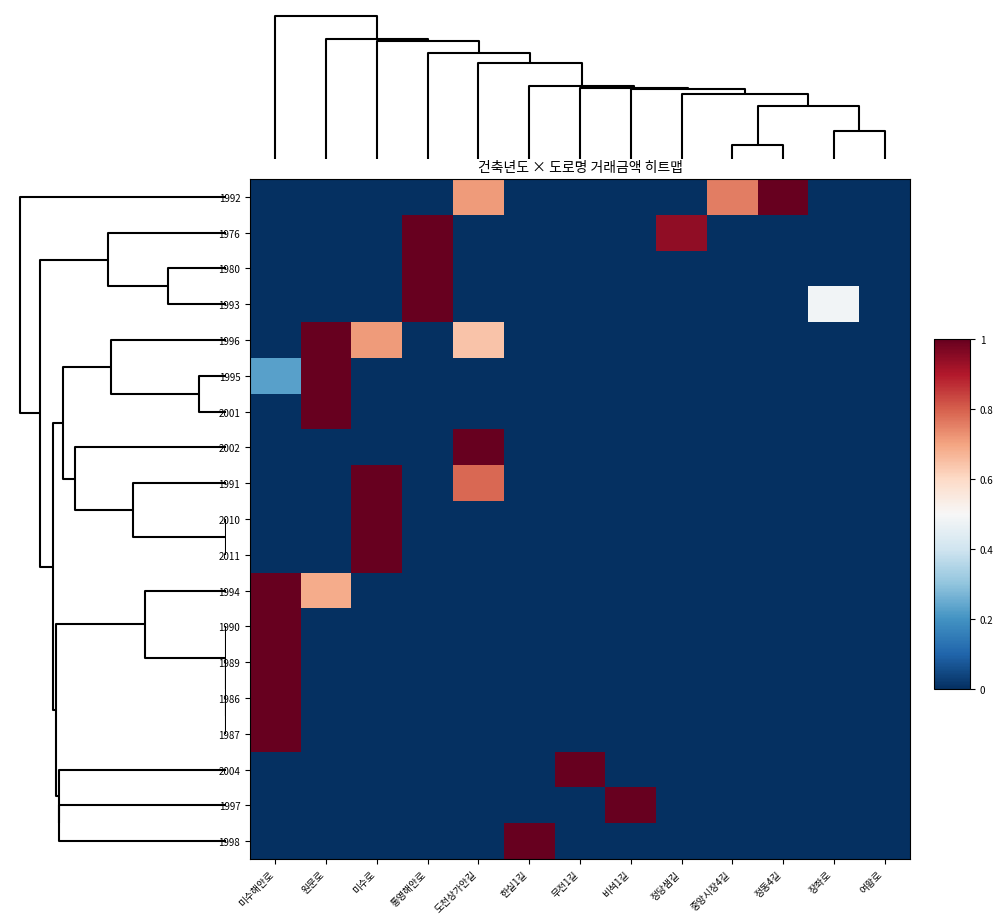

Reading left to right, what are all the values shown in this chart?

1992: 미수해안로=0.0	원문로=0.0	미수로=0.0	통영해안로=0.0	도천상가안길=0.7	한실1길=0.0	무전1길=0.0	비석1길=0.0	정당샘길=0.0	중앙시장4길=0.8	정동4길=1.0	장좌로=0.0	여황로=0.0
1976: 미수해안로=0.0	원문로=0.0	미수로=0.0	통영해안로=1.0	도천상가안길=0.0	한실1길=0.0	무전1길=0.0	비석1길=0.0	정당샘길=0.9	중앙시장4길=0.0	정동4길=0.0	장좌로=0.0	여황로=0.0
1980: 미수해안로=0.0	원문로=0.0	미수로=0.0	통영해안로=1.0	도천상가안길=0.0	한실1길=0.0	무전1길=0.0	비석1길=0.0	정당샘길=0.0	중앙시장4길=0.0	정동4길=0.0	장좌로=0.0	여황로=0.0
1993: 미수해안로=0.0	원문로=0.0	미수로=0.0	통영해안로=1.0	도천상가안길=0.0	한실1길=0.0	무전1길=0.0	비석1길=0.0	정당샘길=0.0	중앙시장4길=0.0	정동4길=0.0	장좌로=0.5	여황로=0.0
1996: 미수해안로=0.0	원문로=1.0	미수로=0.7	통영해안로=0.0	도천상가안길=0.6	한실1길=0.0	무전1길=0.0	비석1길=0.0	정당샘길=0.0	중앙시장4길=0.0	정동4길=0.0	장좌로=0.0	여황로=0.0
1995: 미수해안로=0.2	원문로=1.0	미수로=0.0	통영해안로=0.0	도천상가안길=0.0	한실1길=0.0	무전1길=0.0	비석1길=0.0	정당샘길=0.0	중앙시장4길=0.0	정동4길=0.0	장좌로=0.0	여황로=0.0
2001: 미수해안로=0.0	원문로=1.0	미수로=0.0	통영해안로=0.0	도천상가안길=0.0	한실1길=0.0	무전1길=0.0	비석1길=0.0	정당샘길=0.0	중앙시장4길=0.0	정동4길=0.0	장좌로=0.0	여황로=0.0
2002: 미수해안로=0.0	원문로=0.0	미수로=0.0	통영해안로=0.0	도천상가안길=1.0	한실1길=0.0	무전1길=0.0	비석1길=0.0	정당샘길=0.0	중앙시장4길=0.0	정동4길=0.0	장좌로=0.0	여황로=0.0
1991: 미수해안로=0.0	원문로=0.0	미수로=1.0	통영해안로=0.0	도천상가안길=0.8	한실1길=0.0	무전1길=0.0	비석1길=0.0	정당샘길=0.0	중앙시장4길=0.0	정동4길=0.0	장좌로=0.0	여황로=0.0
2010: 미수해안로=0.0	원문로=0.0	미수로=1.0	통영해안로=0.0	도천상가안길=0.0	한실1길=0.0	무전1길=0.0	비석1길=0.0	정당샘길=0.0	중앙시장4길=0.0	정동4길=0.0	장좌로=0.0	여황로=0.0
2011: 미수해안로=0.0	원문로=0.0	미수로=1.0	통영해안로=0.0	도천상가안길=0.0	한실1길=0.0	무전1길=0.0	비석1길=0.0	정당샘길=0.0	중앙시장4길=0.0	정동4길=0.0	장좌로=0.0	여황로=0.0
1994: 미수해안로=1.0	원문로=0.7	미수로=0.0	통영해안로=0.0	도천상가안길=0.0	한실1길=0.0	무전1길=0.0	비석1길=0.0	정당샘길=0.0	중앙시장4길=0.0	정동4길=0.0	장좌로=0.0	여황로=0.0
1990: 미수해안로=1.0	원문로=0.0	미수로=0.0	통영해안로=0.0	도천상가안길=0.0	한실1길=0.0	무전1길=0.0	비석1길=0.0	정당샘길=0.0	중앙시장4길=0.0	정동4길=0.0	장좌로=0.0	여황로=0.0
1989: 미수해안로=1.0	원문로=0.0	미수로=0.0	통영해안로=0.0	도천상가안길=0.0	한실1길=0.0	무전1길=0.0	비석1길=0.0	정당샘길=0.0	중앙시장4길=0.0	정동4길=0.0	장좌로=0.0	여황로=0.0
1986: 미수해안로=1.0	원문로=0.0	미수로=0.0	통영해안로=0.0	도천상가안길=0.0	한실1길=0.0	무전1길=0.0	비석1길=0.0	정당샘길=0.0	중앙시장4길=0.0	정동4길=0.0	장좌로=0.0	여황로=0.0
1987: 미수해안로=1.0	원문로=0.0	미수로=0.0	통영해안로=0.0	도천상가안길=0.0	한실1길=0.0	무전1길=0.0	비석1길=0.0	정당샘길=0.0	중앙시장4길=0.0	정동4길=0.0	장좌로=0.0	여황로=0.0
2004: 미수해안로=0.0	원문로=0.0	미수로=0.0	통영해안로=0.0	도천상가안길=0.0	한실1길=0.0	무전1길=1.0	비석1길=0.0	정당샘길=0.0	중앙시장4길=0.0	정동4길=0.0	장좌로=0.0	여황로=0.0
1997: 미수해안로=0.0	원문로=0.0	미수로=0.0	통영해안로=0.0	도천상가안길=0.0	한실1길=0.0	무전1길=0.0	비석1길=1.0	정당샘길=0.0	중앙시장4길=0.0	정동4길=0.0	장좌로=0.0	여황로=0.0
1998: 미수해안로=0.0	원문로=0.0	미수로=0.0	통영해안로=0.0	도천상가안길=0.0	한실1길=1.0	무전1길=0.0	비석1길=0.0	정당샘길=0.0	중앙시장4길=0.0	정동4길=0.0	장좌로=0.0	여황로=0.0